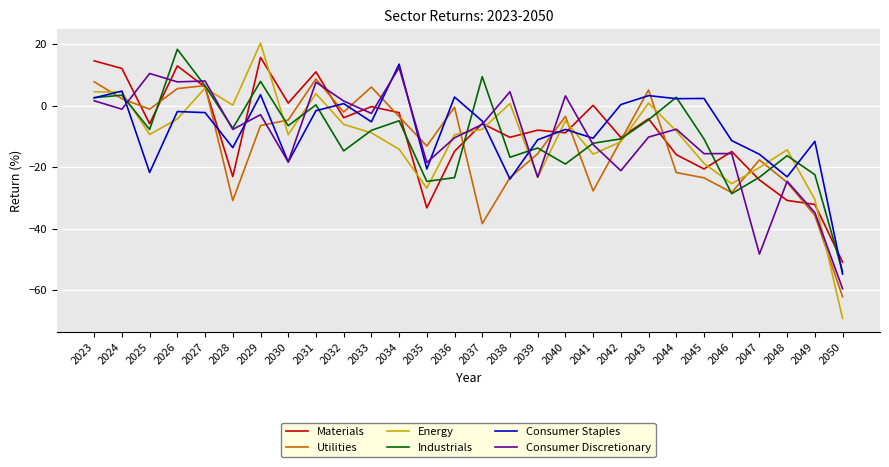

Is the value of Energy at 2048 greater than the value of Consumer Staples at 2034?

No